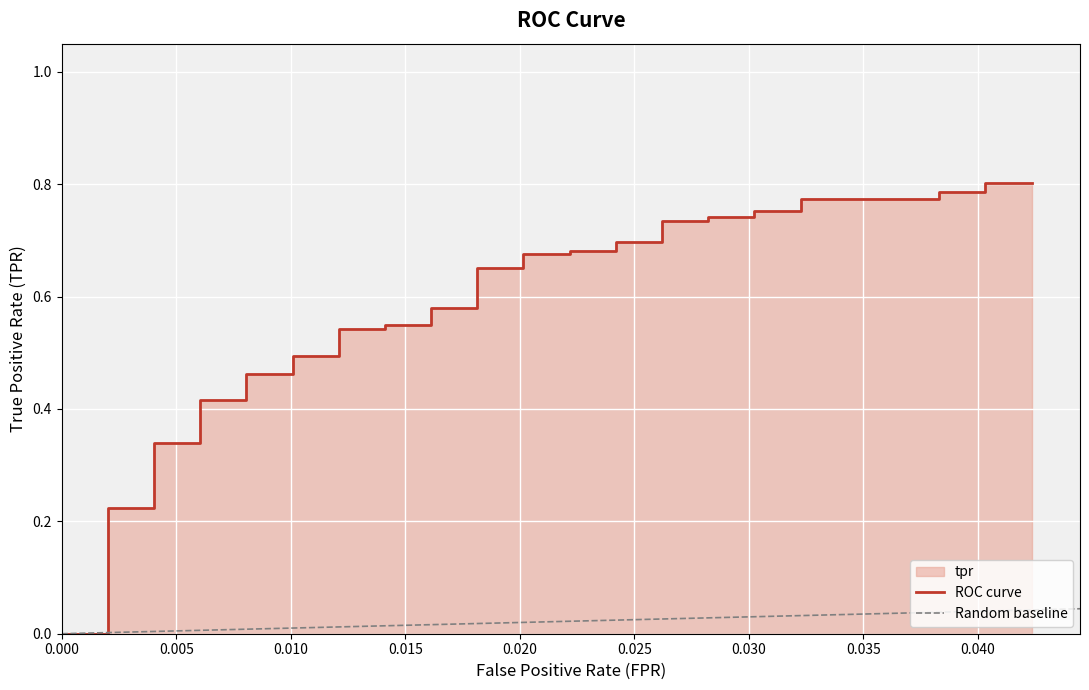

What is the greatest value displayed?

0.8